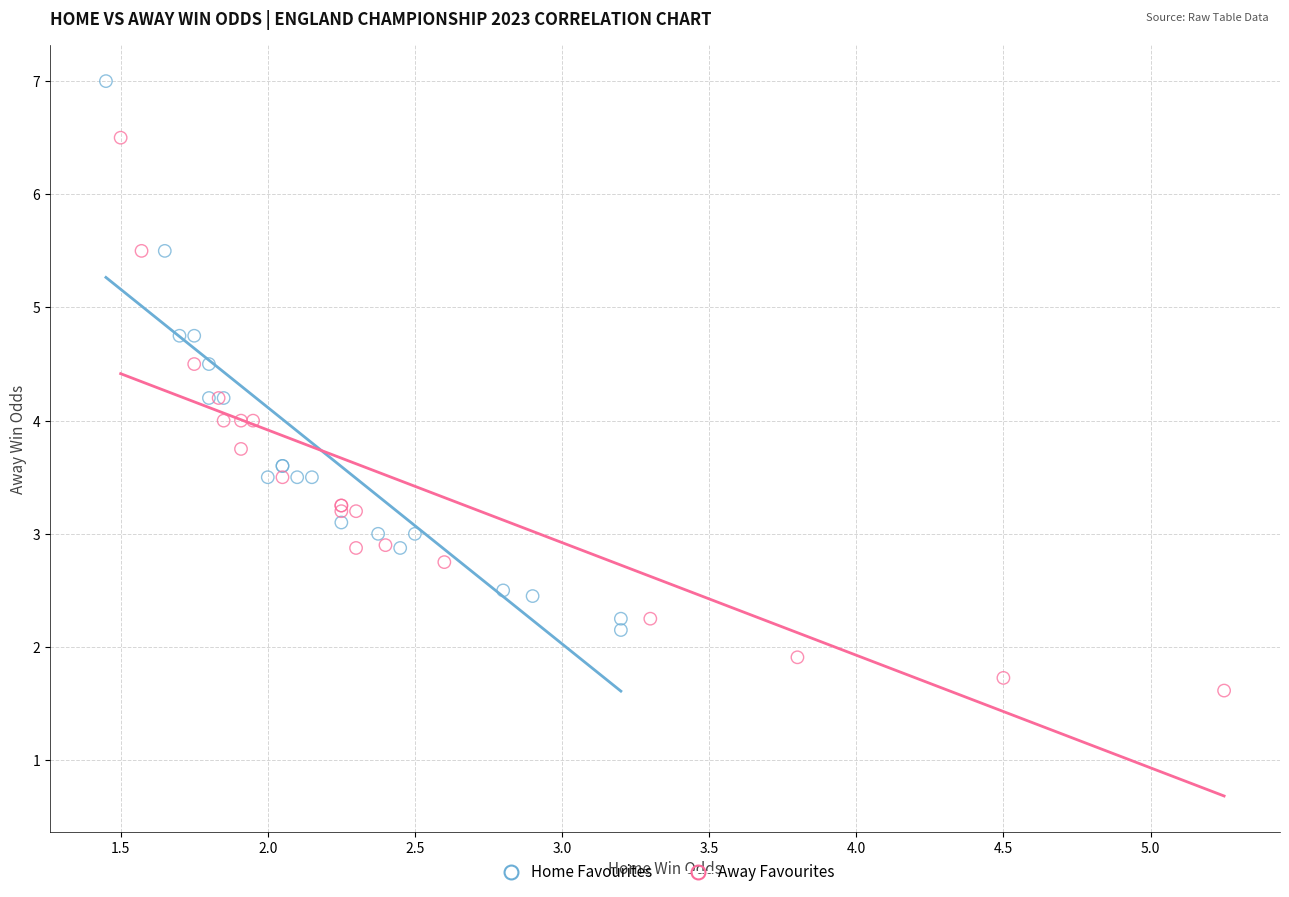

Which series reaches the maximum Y coordinate?

Home Favourites